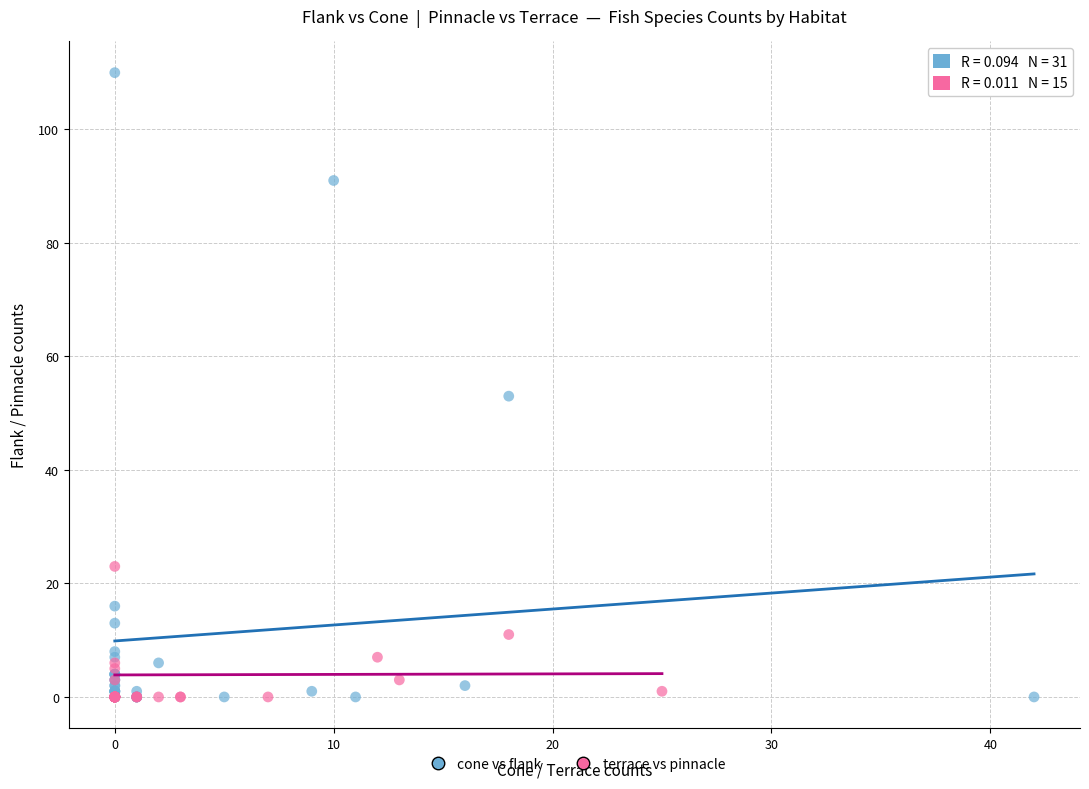

Which series contains the highest Y value?

cone vs flank